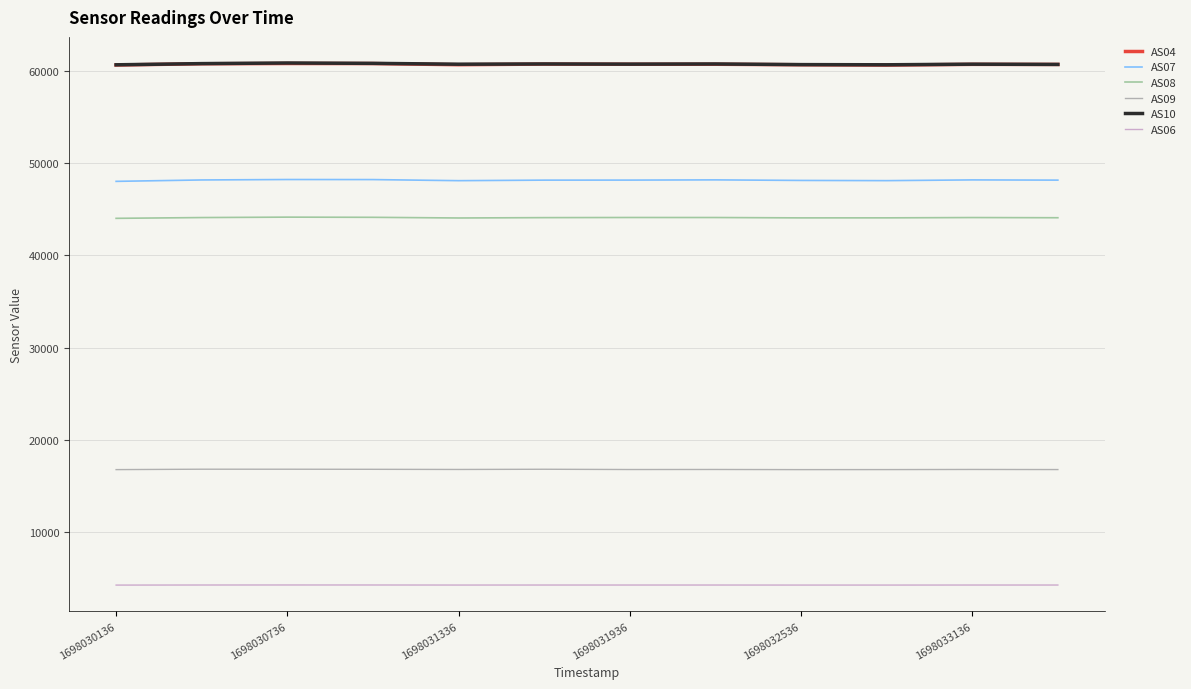

Where does the AS08 series first go above 44097?

1698030736